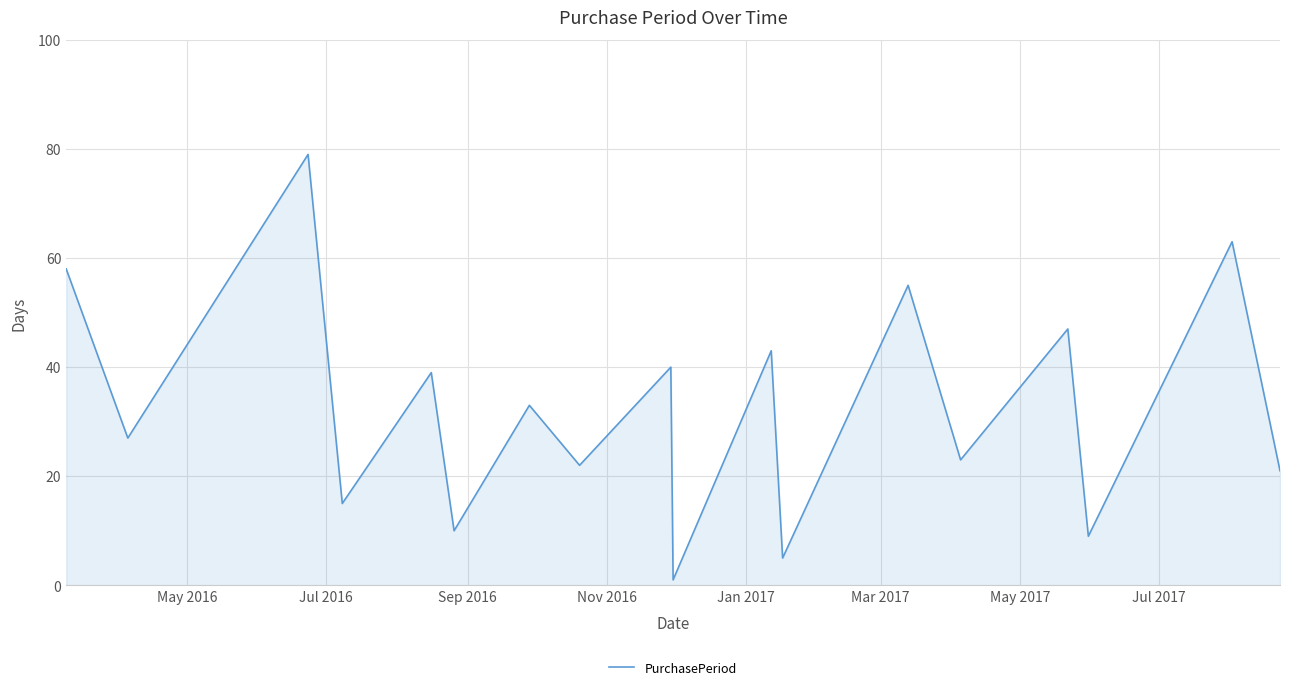

Reading left to right, what are all the values shown in this chart?

58	27	79	15	39	10	33	22	40	1	43	5	55	23	47	9	63	21